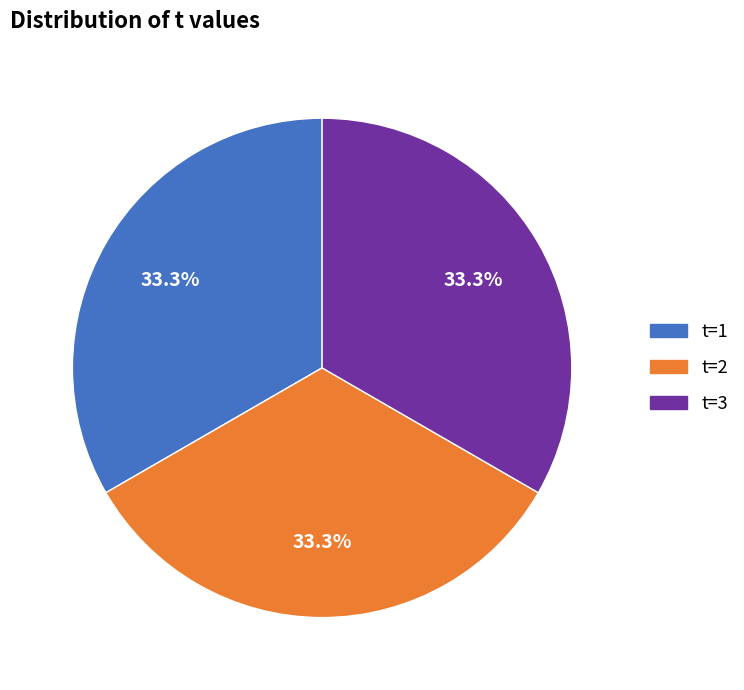

How many segments does this pie chart have?

3